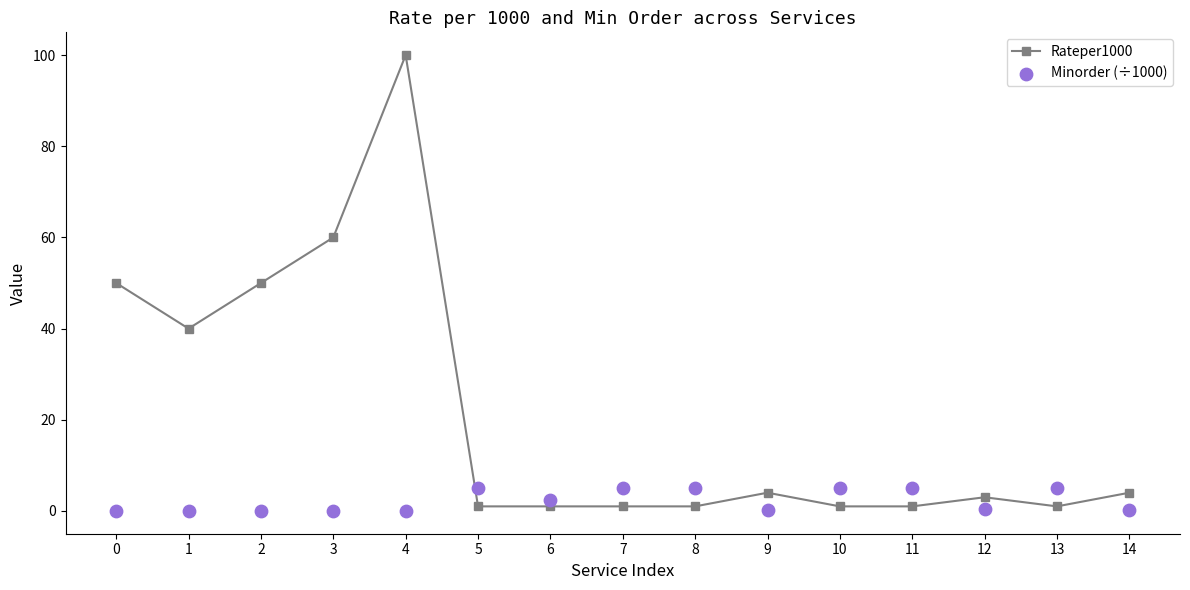

Is the value of Rateper1000 at 13 greater than the value of Minorder (÷1000) at 1?

Yes